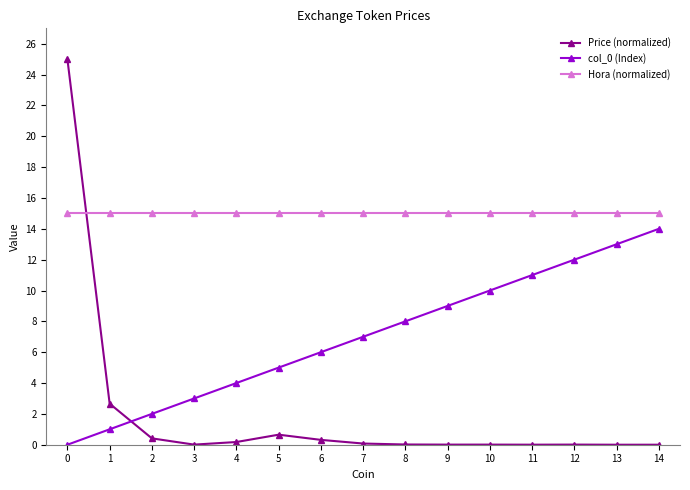

Between 0 and 11, which series saw the biggest shift?

Price (normalized)